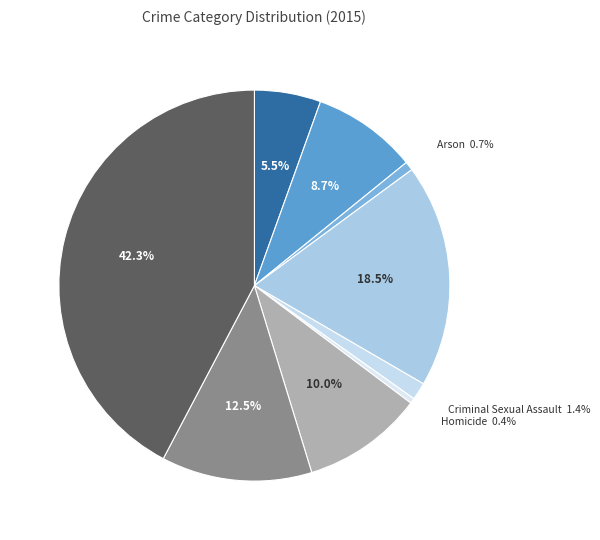

To the nearest percent, what is the difference between the largest and smallest slice percentages?

42%